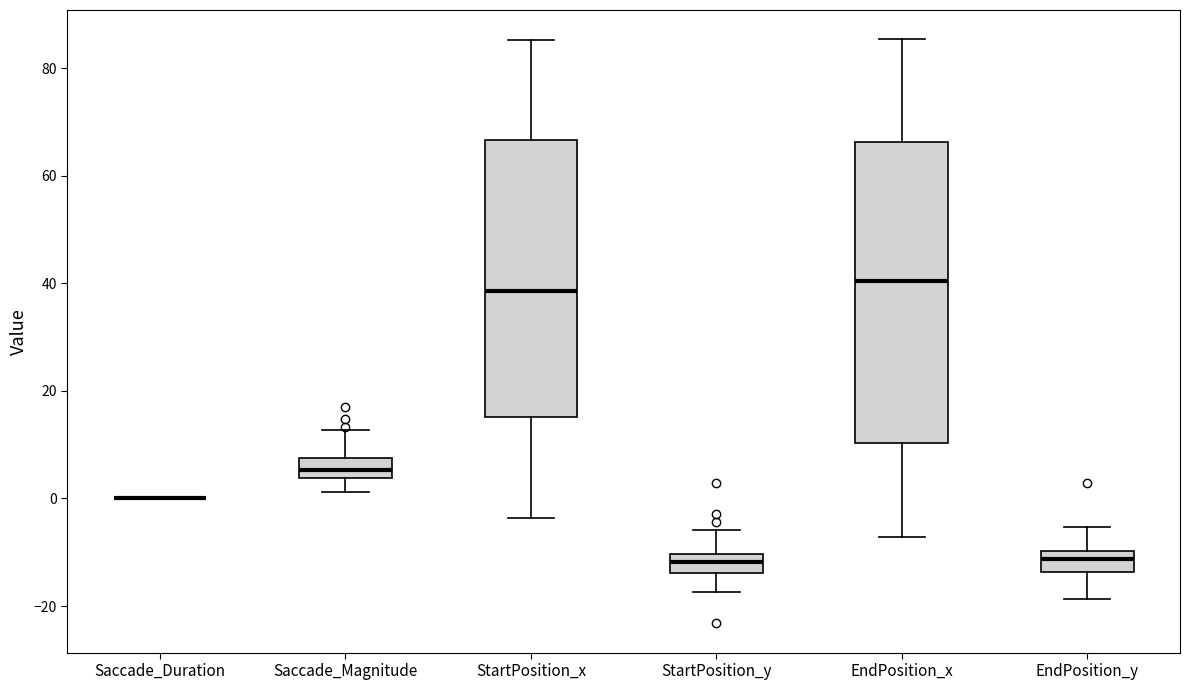

Comparing the boxes themselves (not the whiskers), which one is the tallest?

EndPosition_x